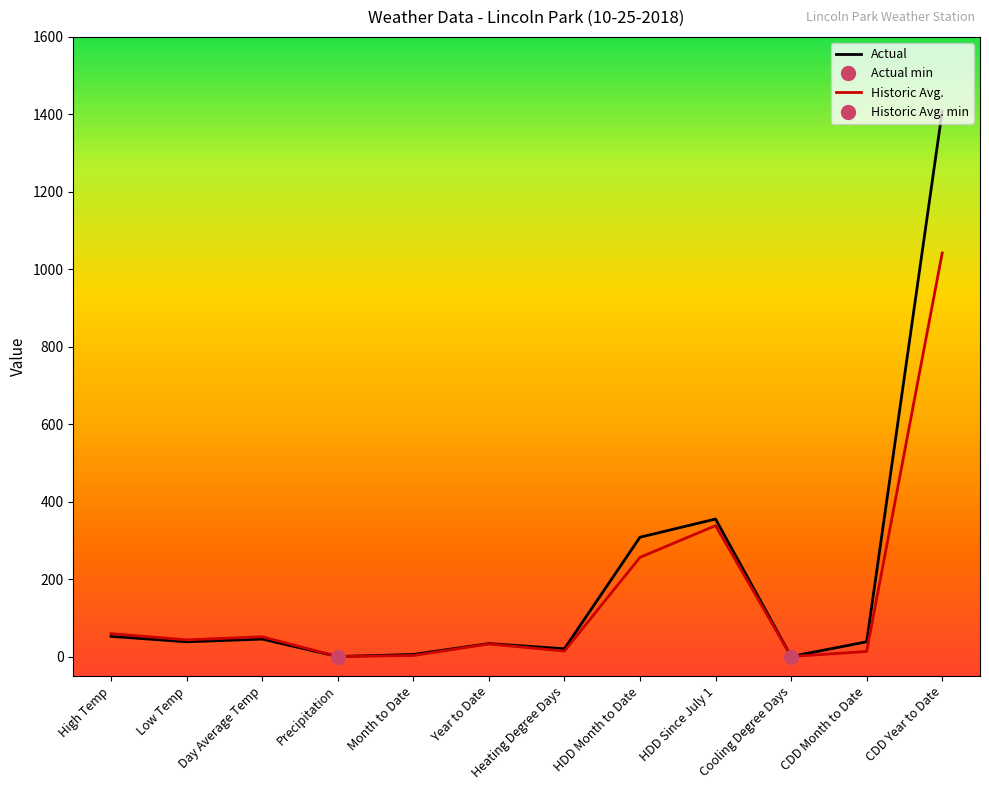

What is the label of the 1st point from the left?

High Temp